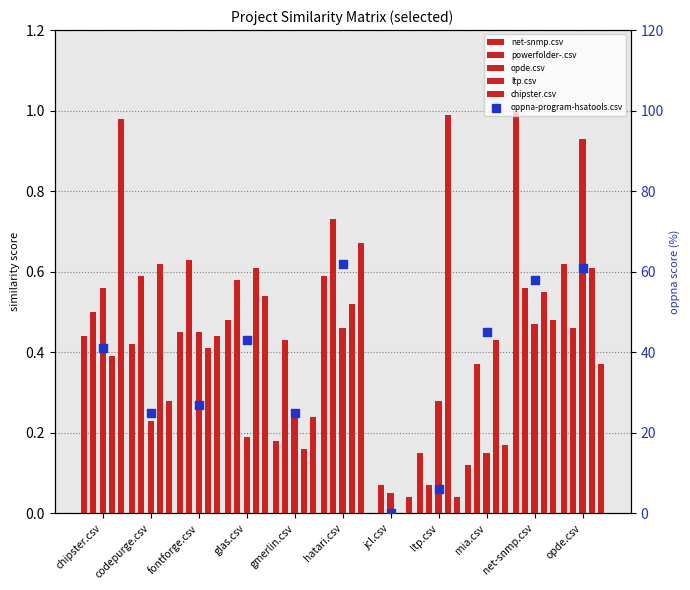

Which series has the widest spread of Y values?

oppna-program-hsatools.csv